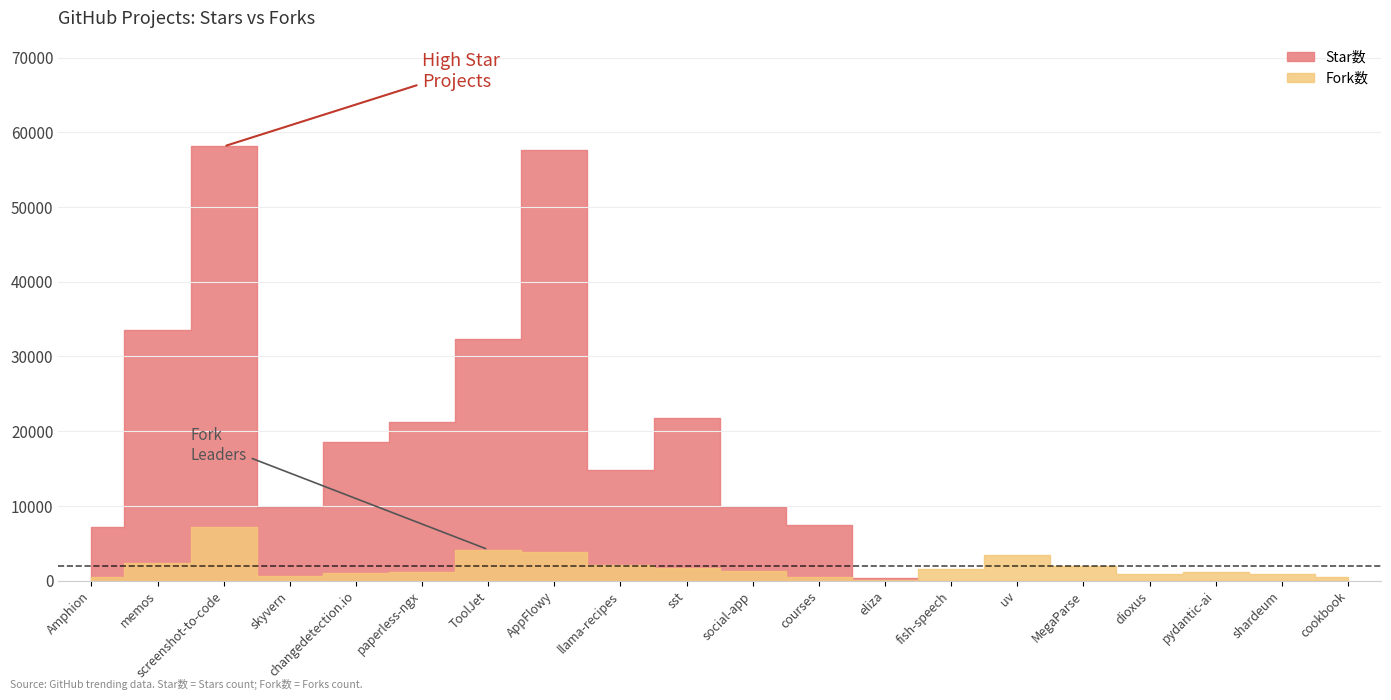

Which series has the largest range (max minus min)?

Star数